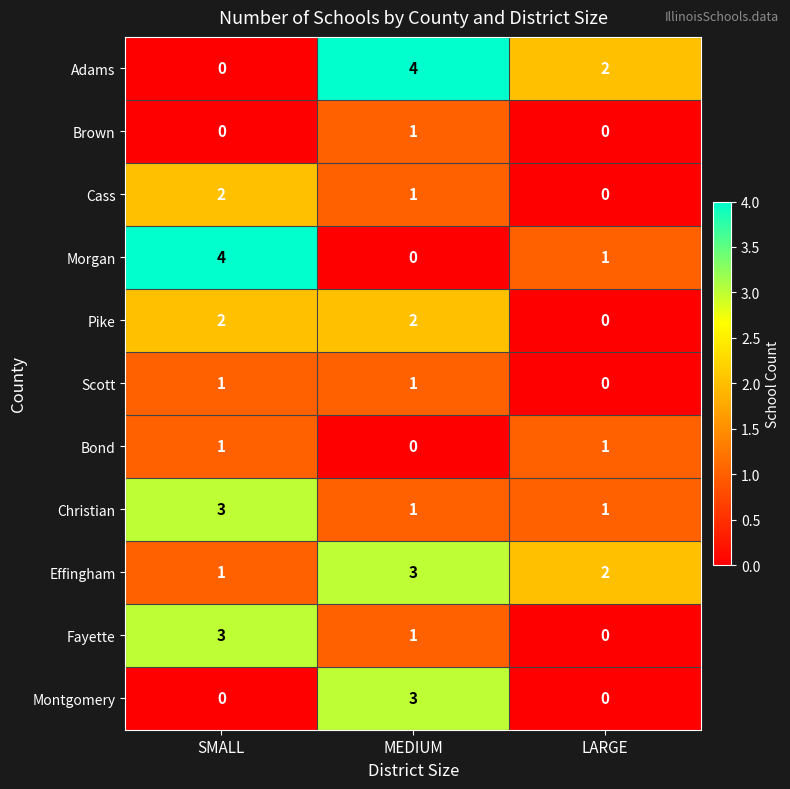

The value of Scott at SMALL is 1. True or false?

True